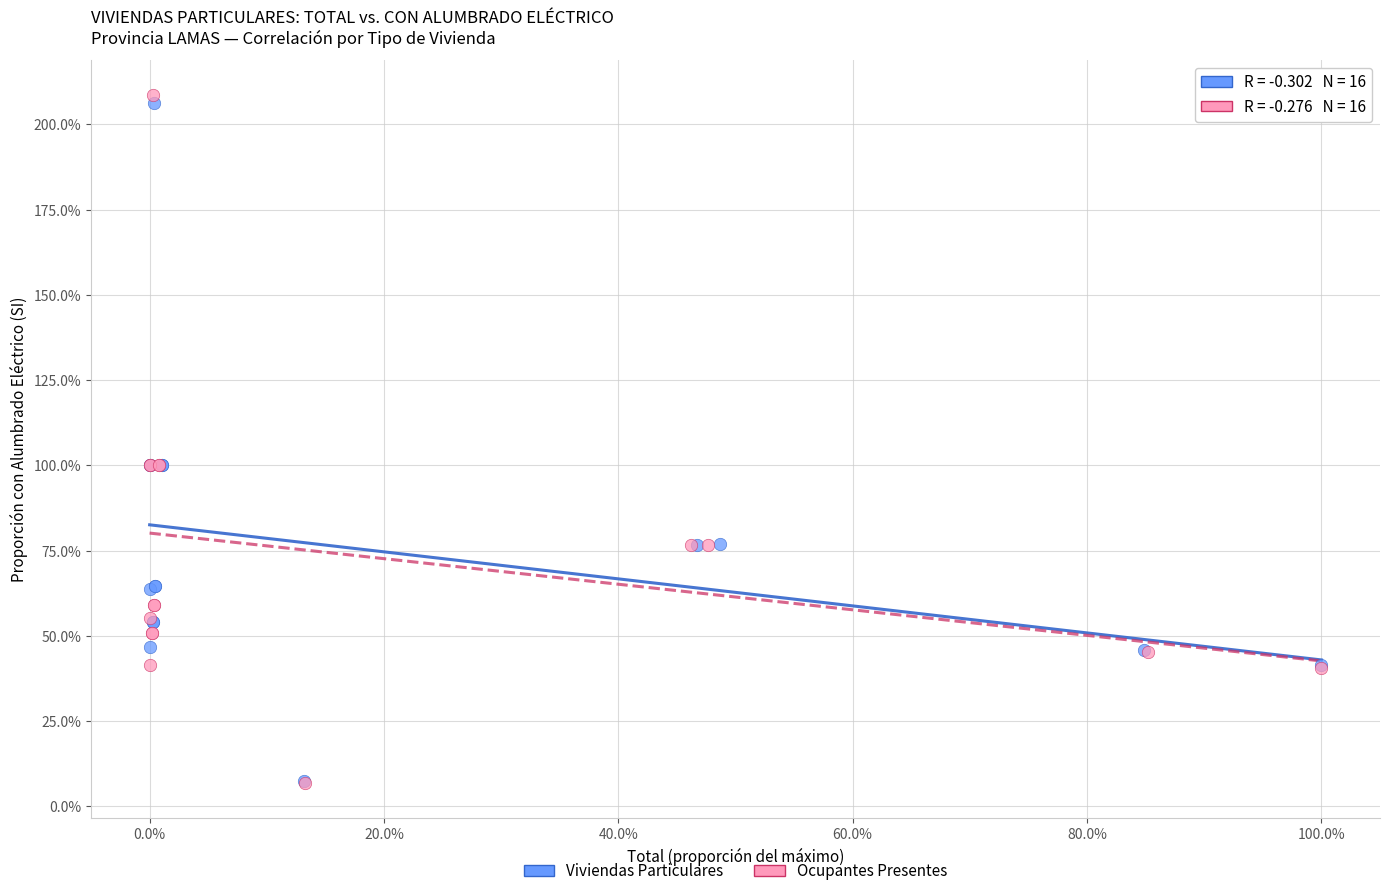

Which series has the widest spread of Y values?

Ocupantes Presentes